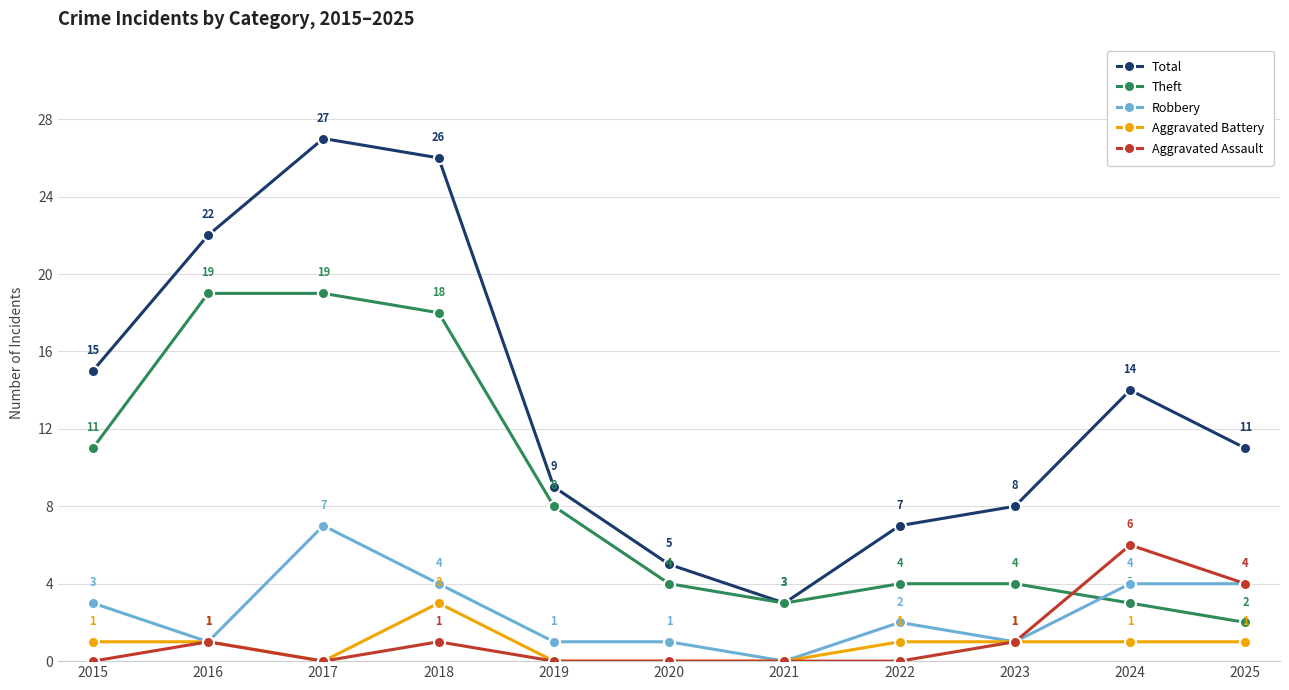

At which label is Total closest to 15?

2015